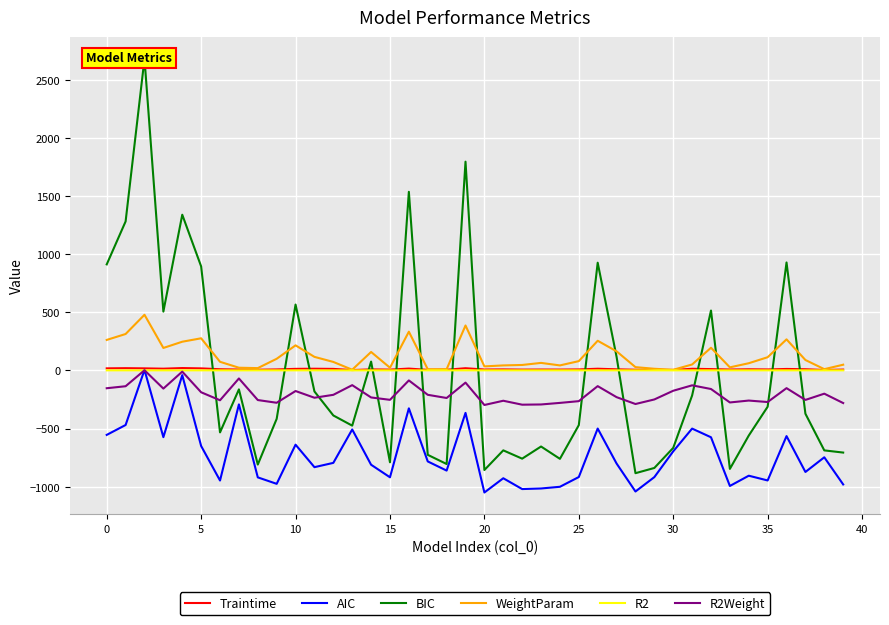

Count the R2 values in the range 0 to 1.

40